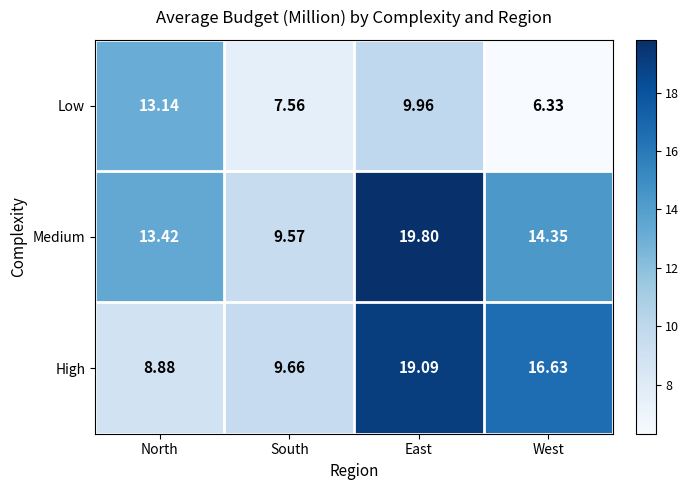

At West, list the series in order from largest to smallest.

High, Medium, Low